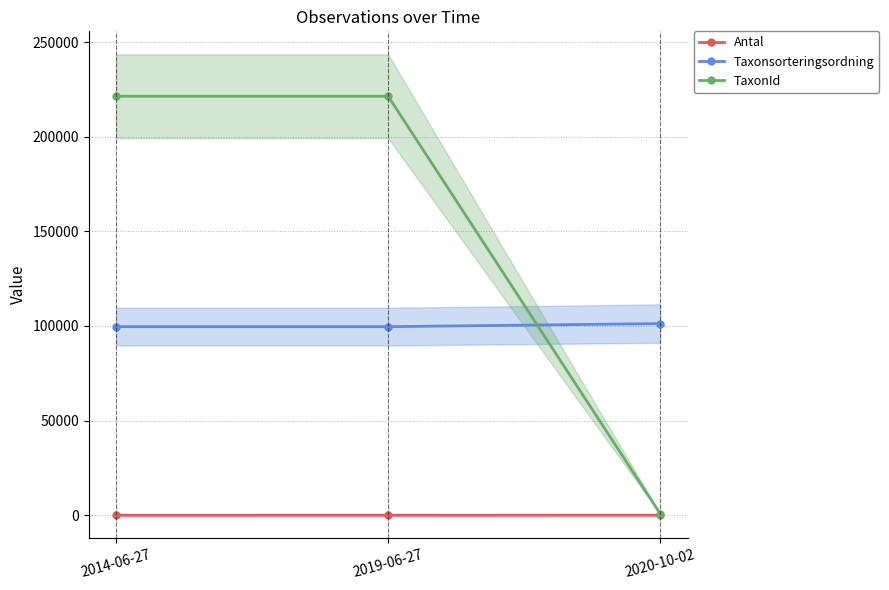

Rank the categories by Taxonsorteringsordning value from lowest to highest.

2014-06-27, 2019-06-27, 2020-10-02